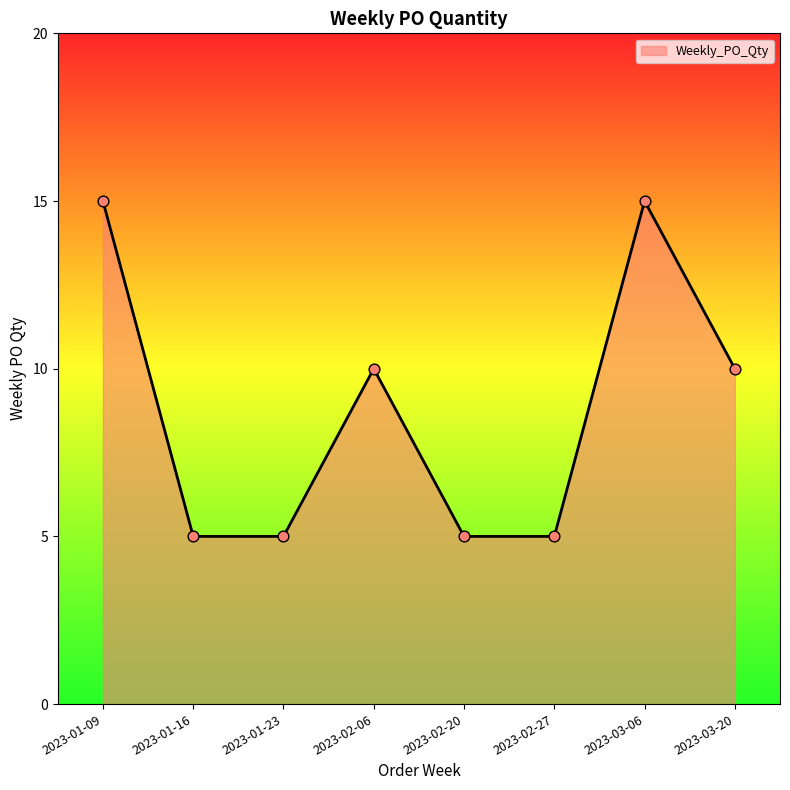

What is the ratio of the value at 2023-02-20 to the value at 2023-03-20?

0.5